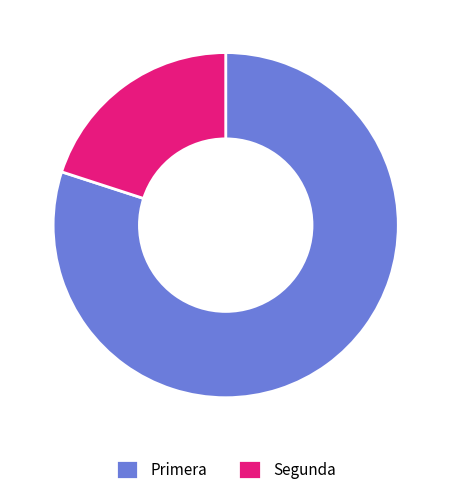

How many slices are in this pie chart?

2